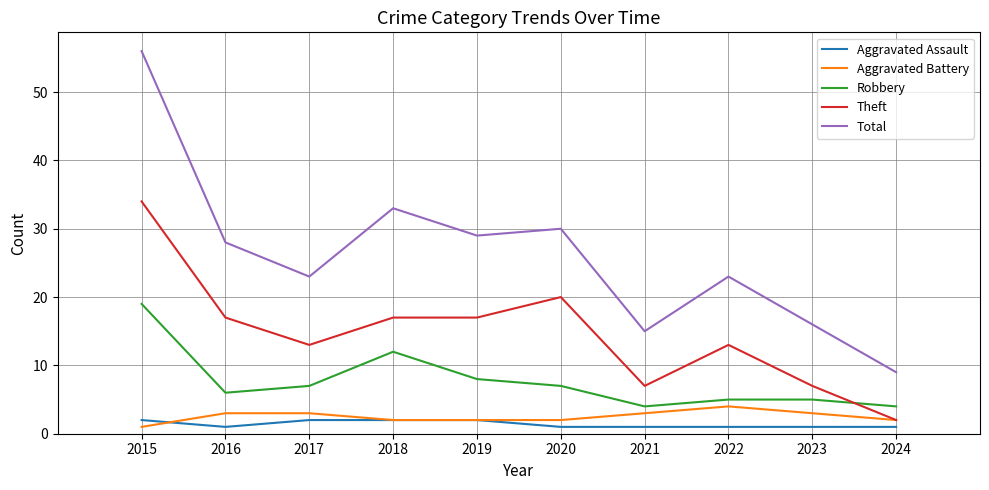

At which category does Robbery reach its first local valley?

2016